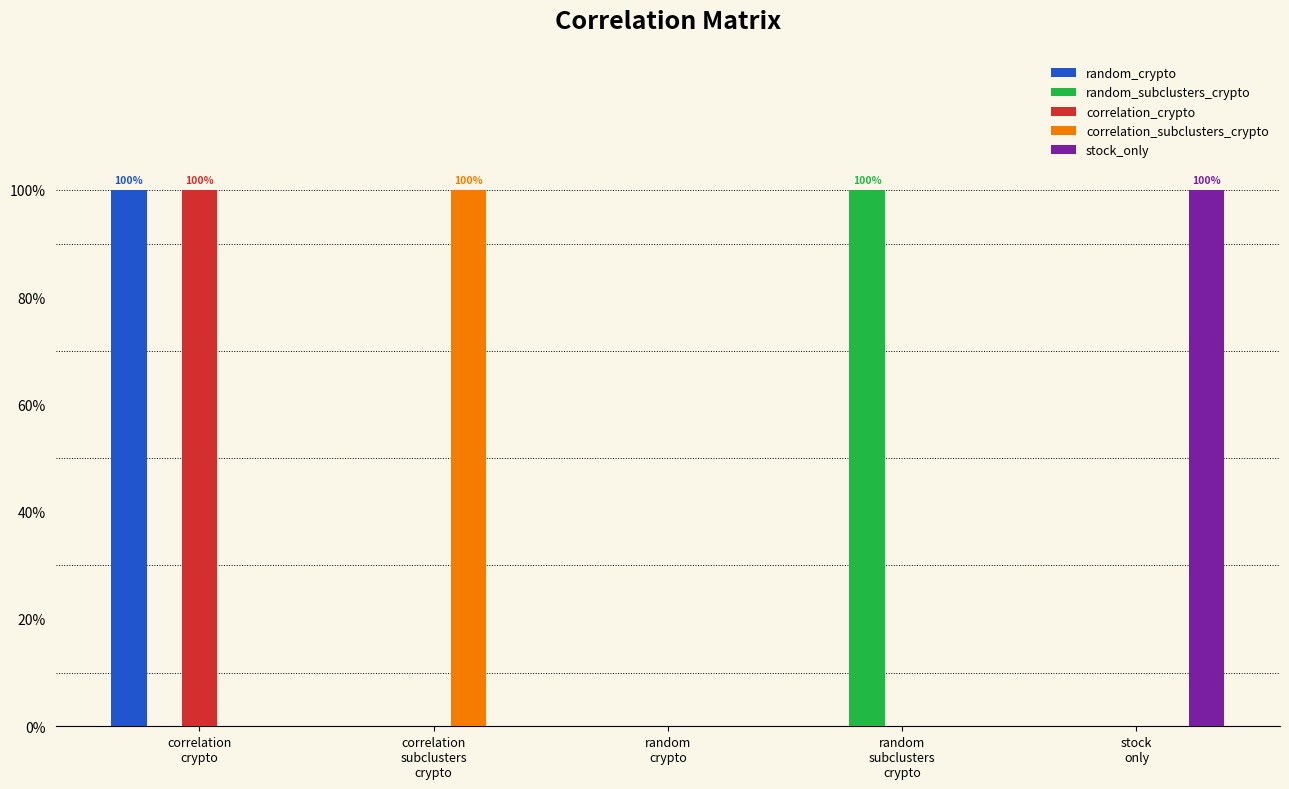

At which category is the sum across all series the highest?

correlation
crypto